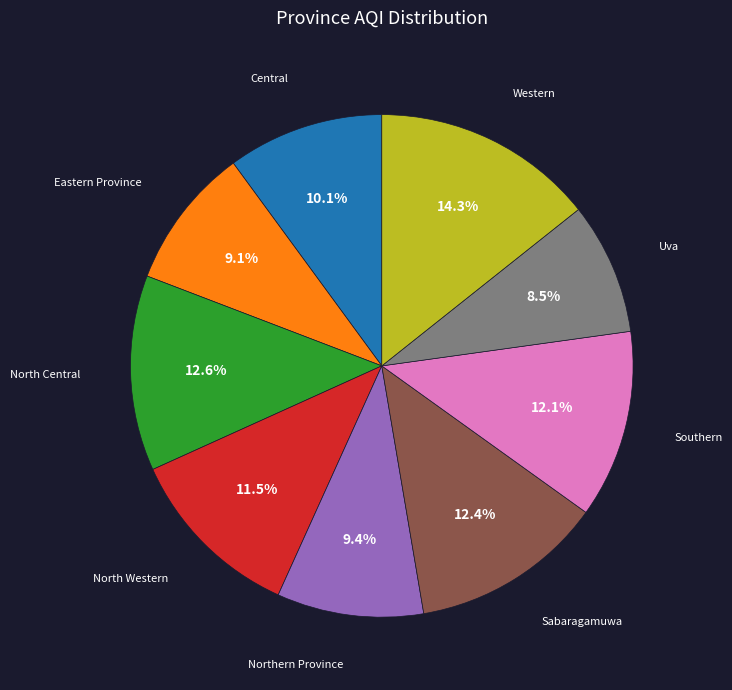

Is there any slice that represents more than half of the pie?

No